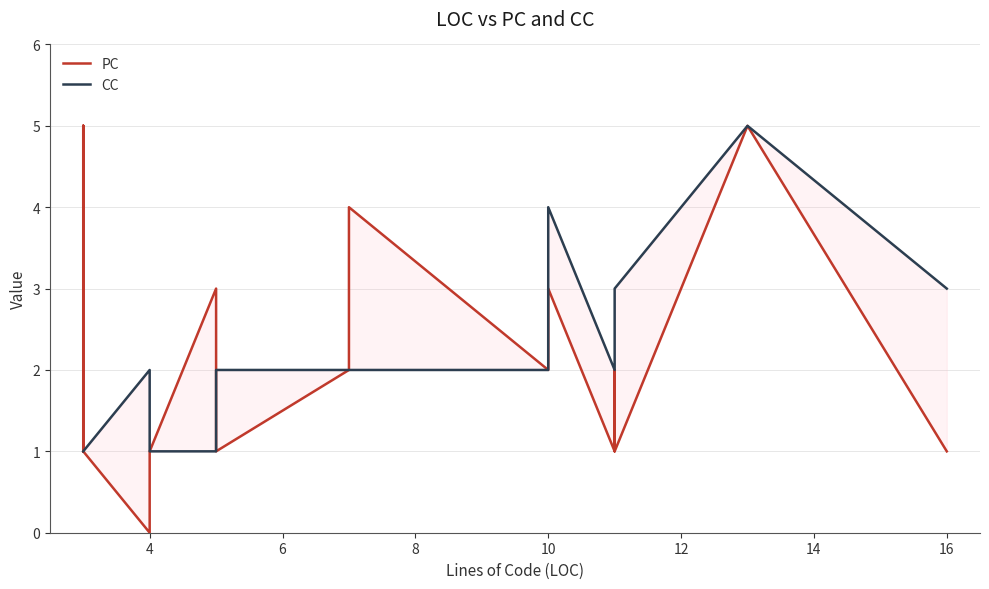

What is the total value across all series at 10?

5